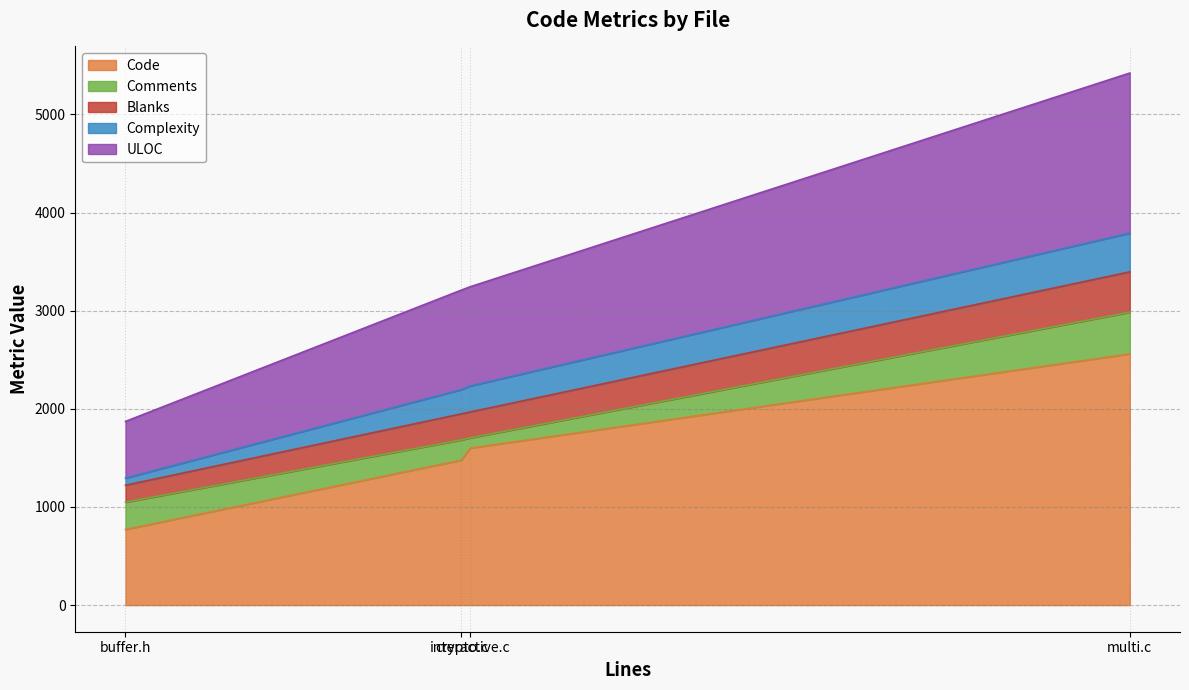

Which series has the widest spread of values?

Code